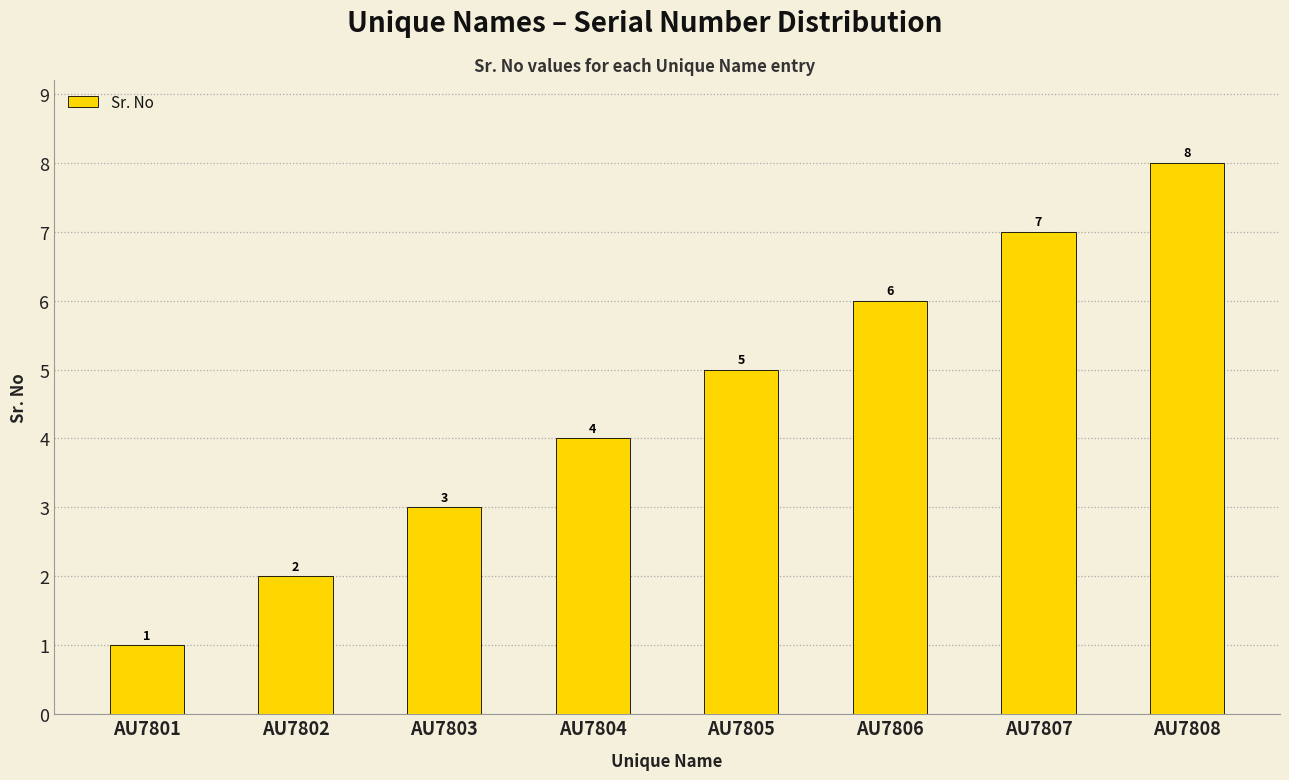

What is the difference between the maximum and minimum values?

7